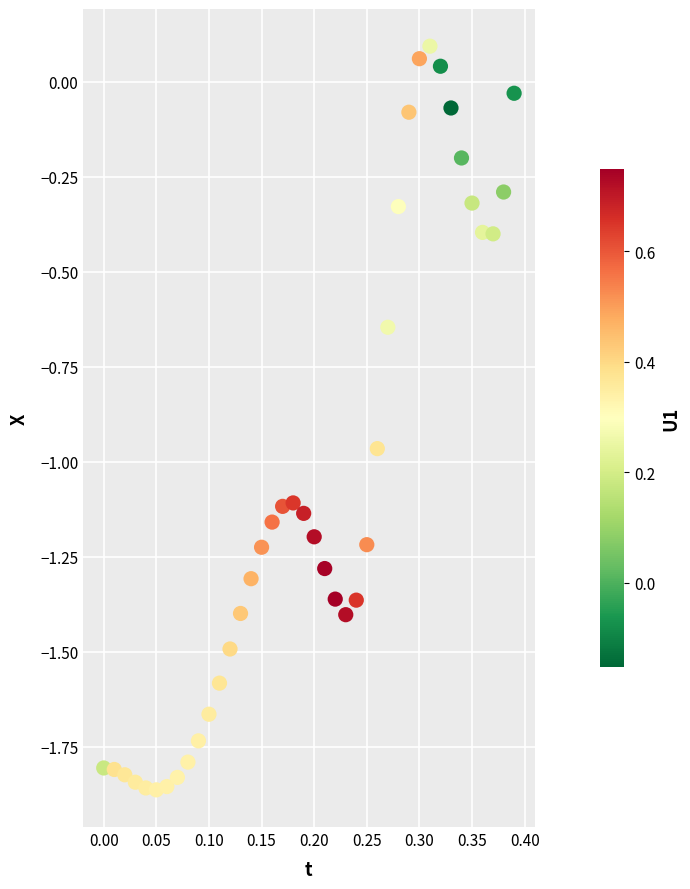

What is the range of X values (max minus min)?

0.4